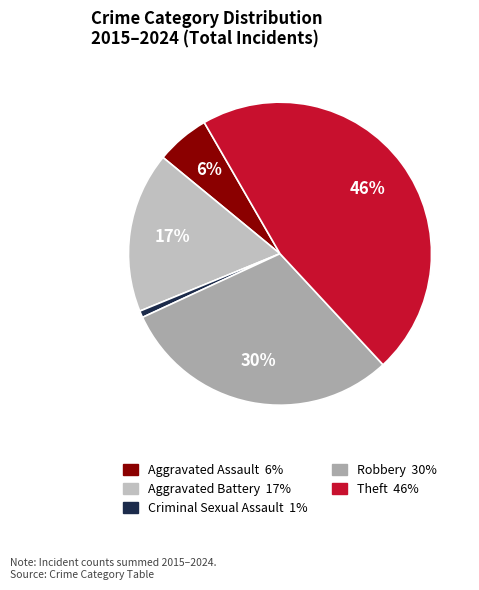

To the nearest percent, what portion does Aggravated Assault represent?

6%